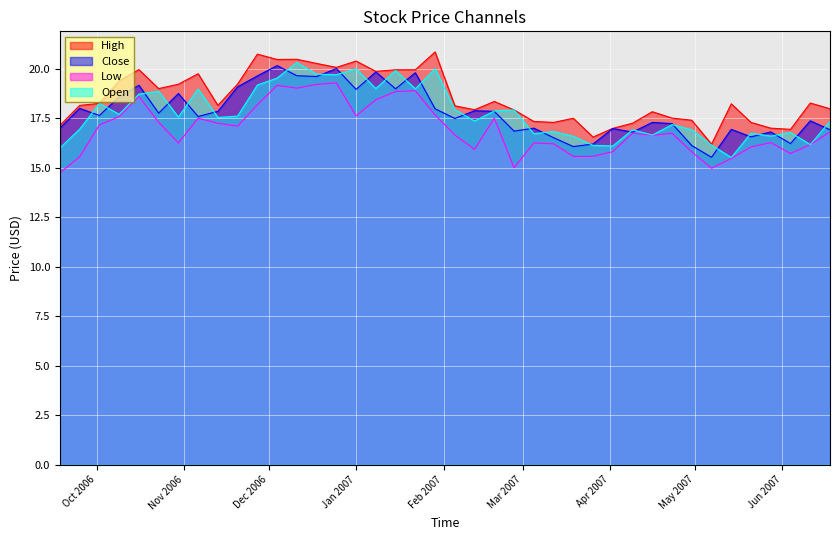

Which label corresponds to the smallest value in the chart?

2006-09-18